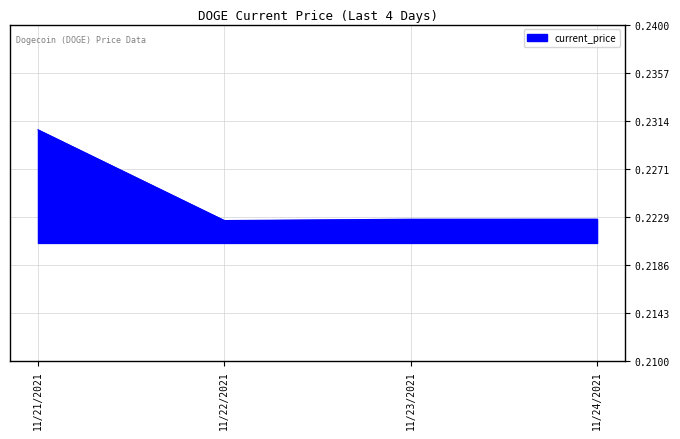

What position from the right is 11/21/2021?

4